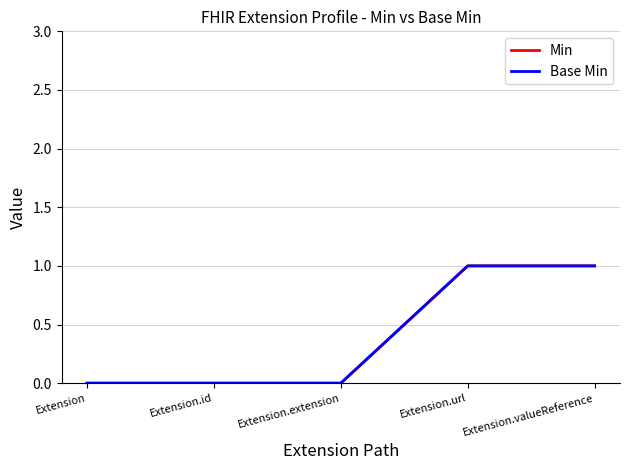

Reading right to left, what are all the values shown in this chart?

Min: 1	1	0	0	0
Base Min: 1	1	0	0	0